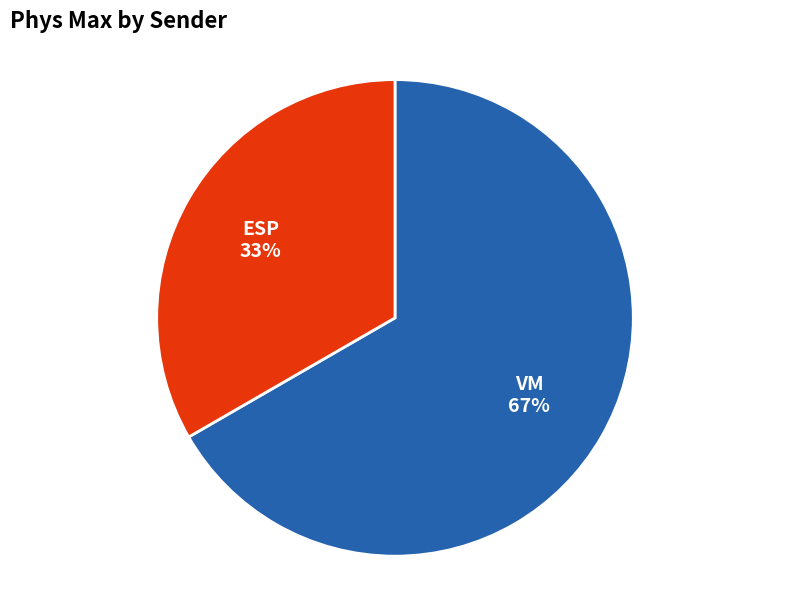

Rank the categories by value from lowest to highest.

ESP, VM